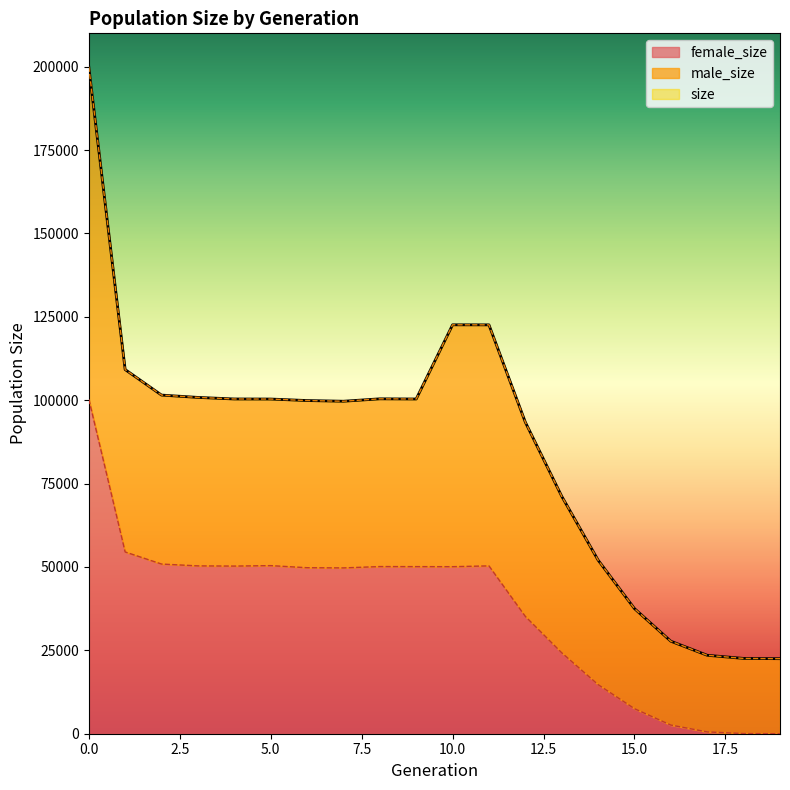

Read the female_size value at 17, to the nearest 10.

540